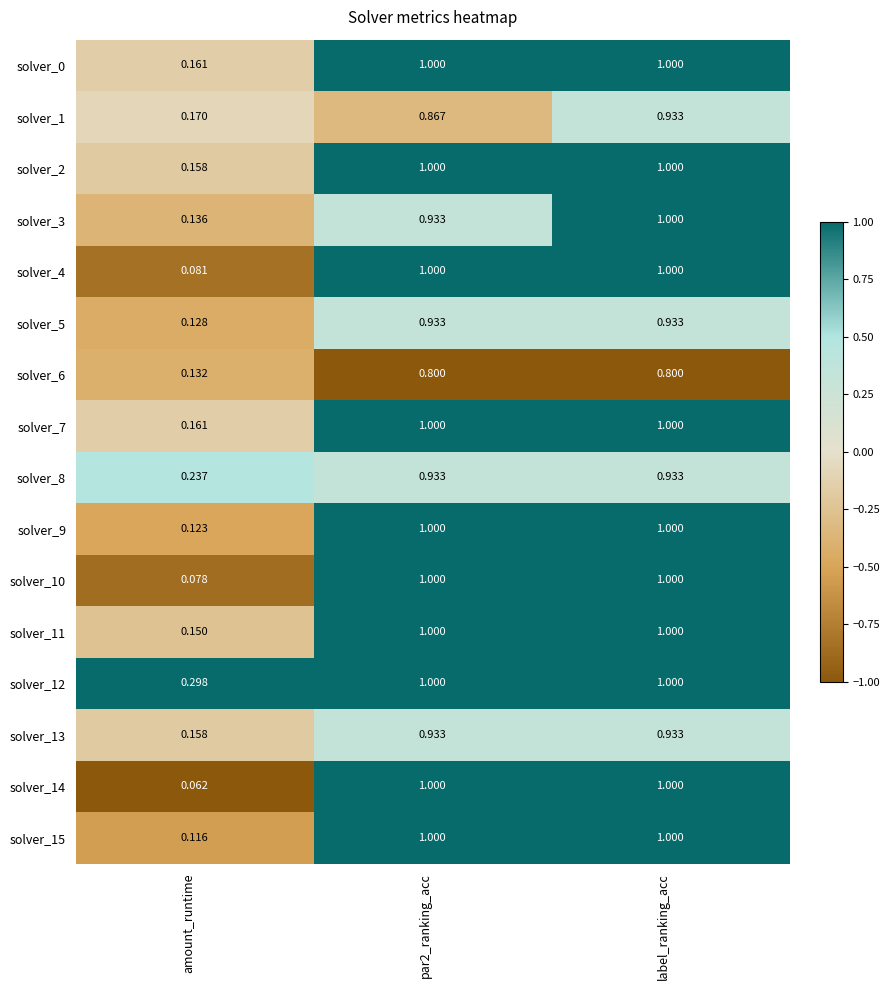

Which label corresponds to the smallest value in the chart?

amount_runtime